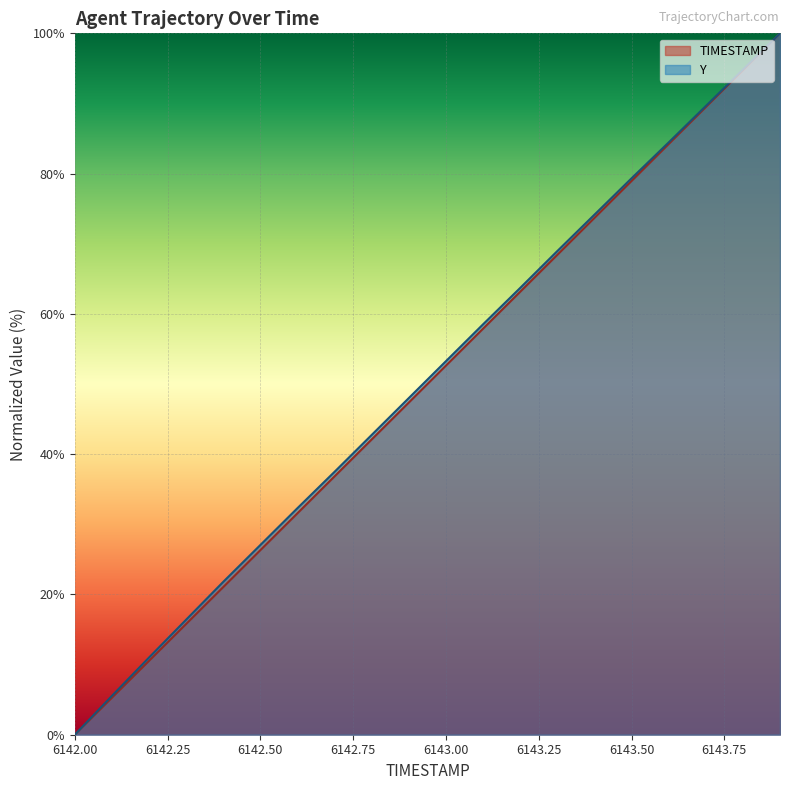

True or false: Y has more than 2 points higher than both neighbors.

False